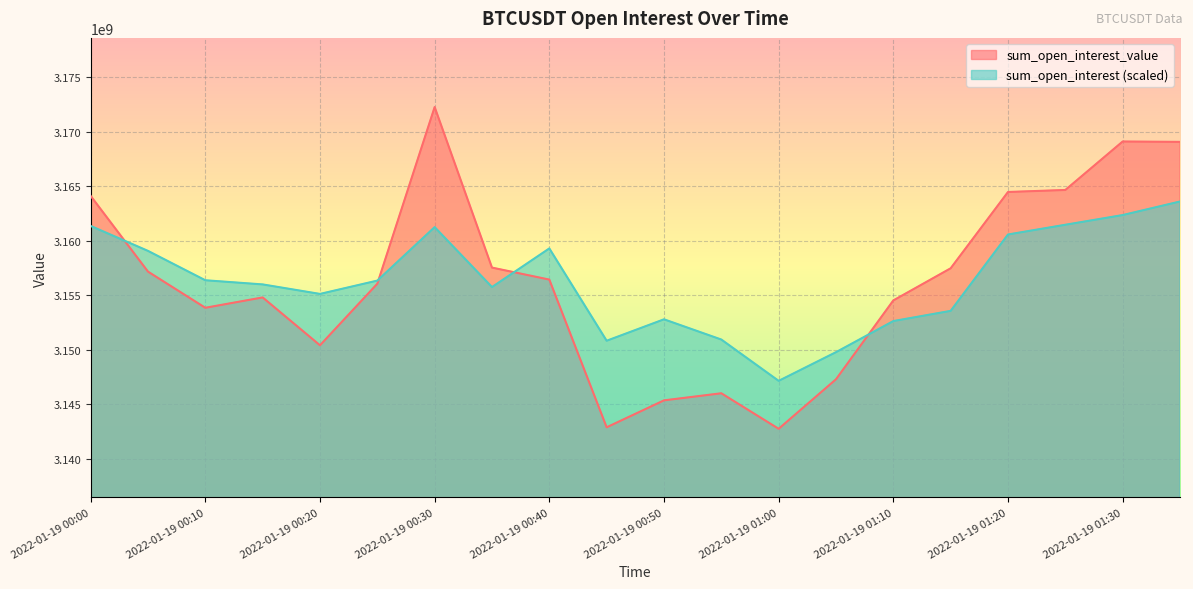

What are all the series names shown in the legend?

sum_open_interest_value, sum_open_interest (scaled)